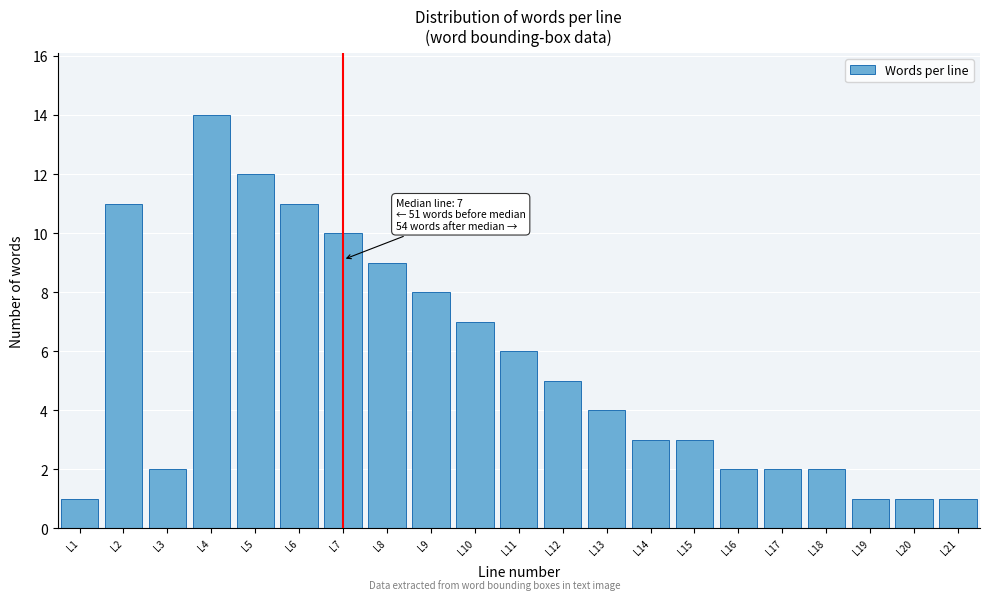

Reading left to right, list all the values displayed in this chart.

L1=1	L2=11	L3=2	L4=14	L5=12	L6=11	L7=10	L8=9	L9=8	L10=7	L11=6	L12=5	L13=4	L14=3	L15=3	L16=2	L17=2	L18=2	L19=1	L20=1	L21=1